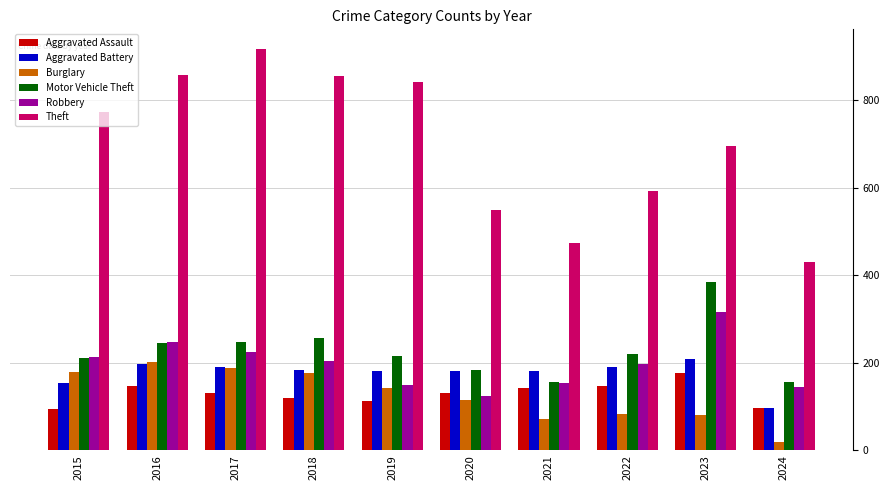

Is the value of Robbery at 2017 greater than the value of Aggravated Battery at 2015?

Yes